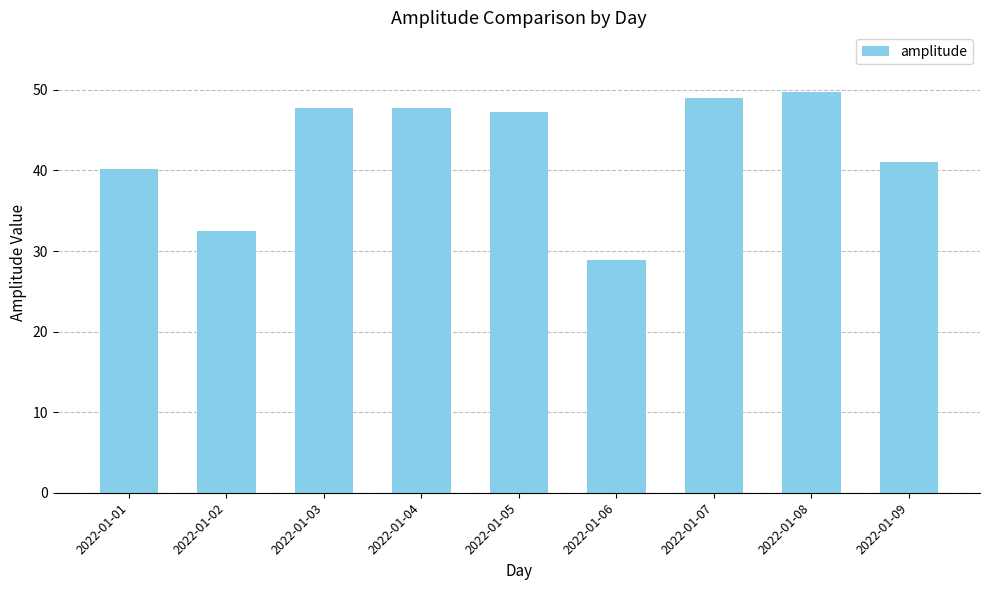

Which label corresponds to the smallest value in the chart?

2022-01-06